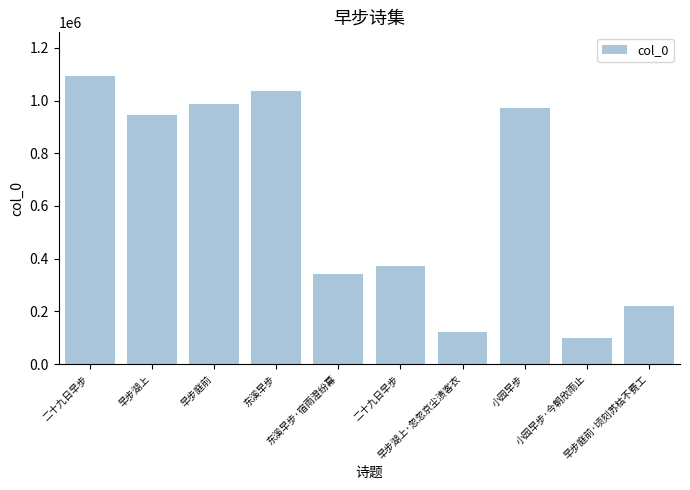

What is the label of the 1st bar from the left?

二十九日早步